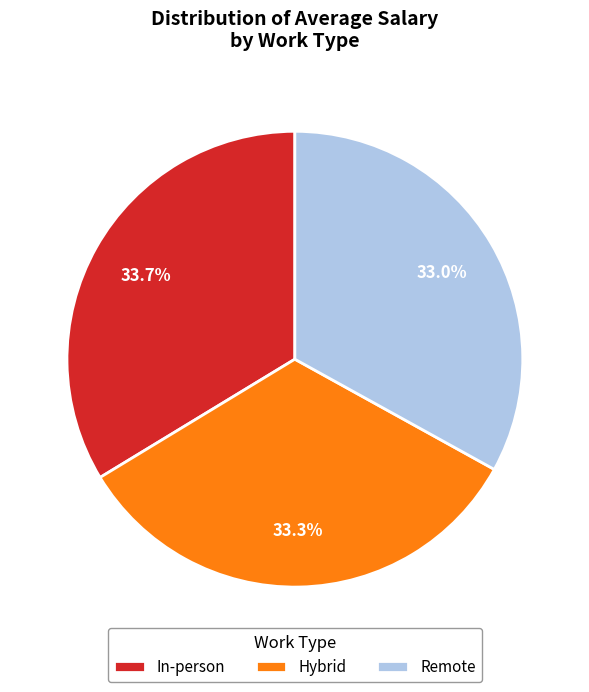

Is there a majority slice in this chart?

No